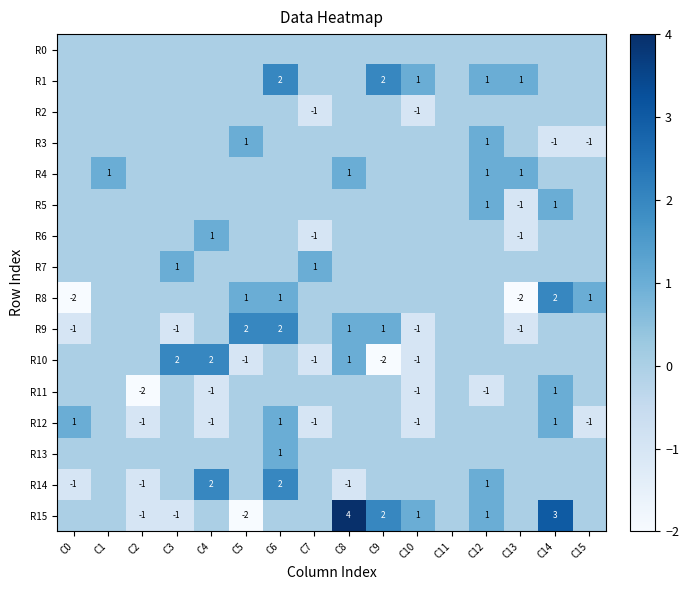

The value of R10 at C7 is -1. True or false?

True